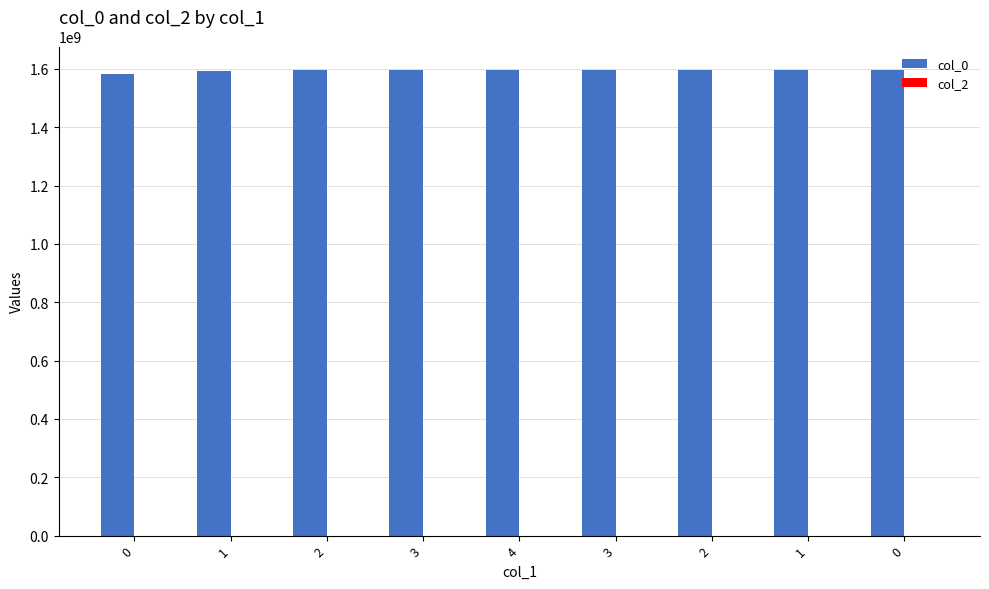

What is the maximum value shown in the chart?

1597197901